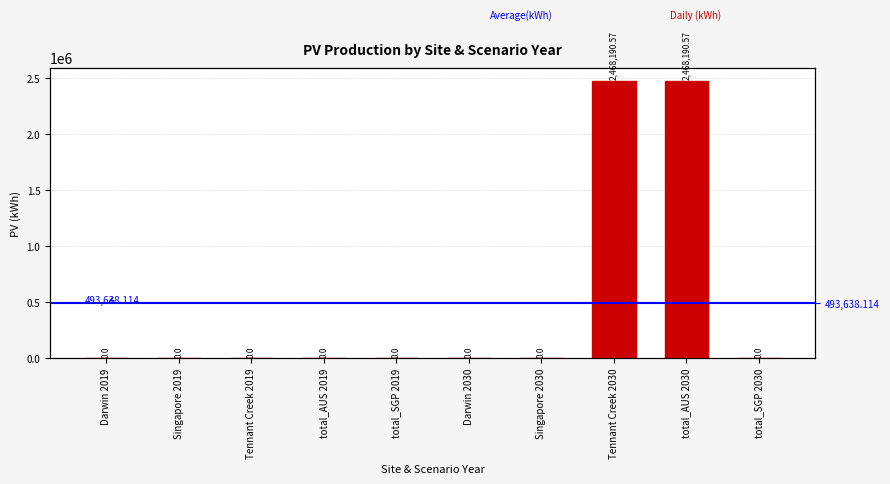

Which has a higher value, Singapore 2030 or total_SGP 2030?

Singapore 2030